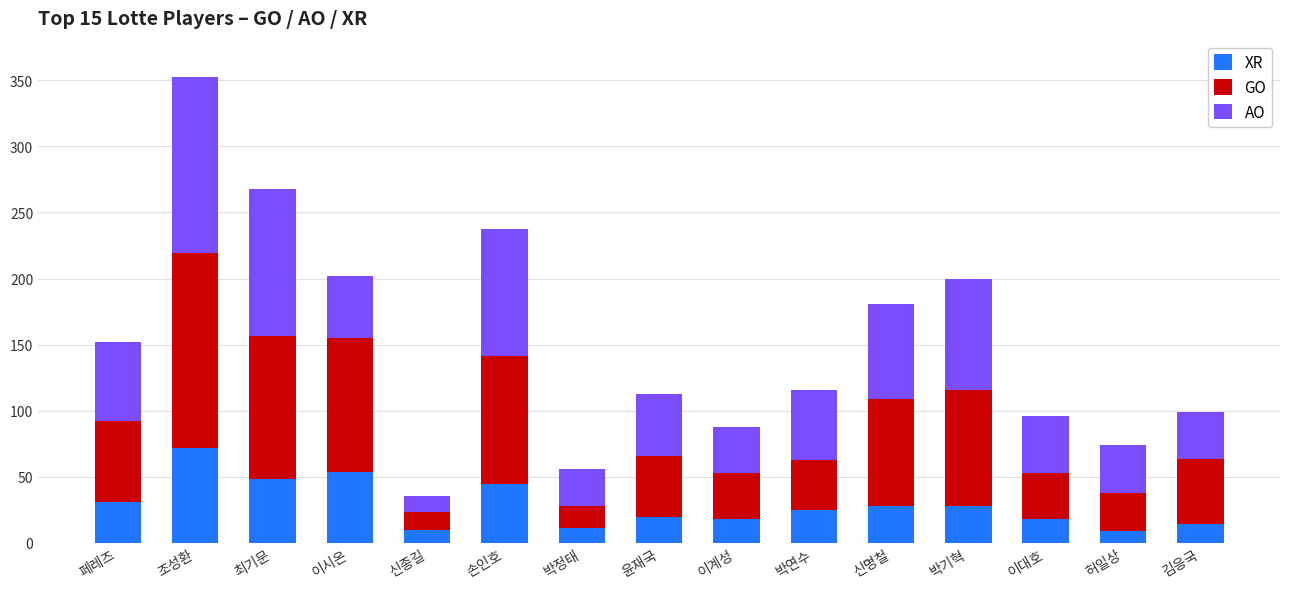

What is the difference between the maximum and minimum values in the XR series?

62.8